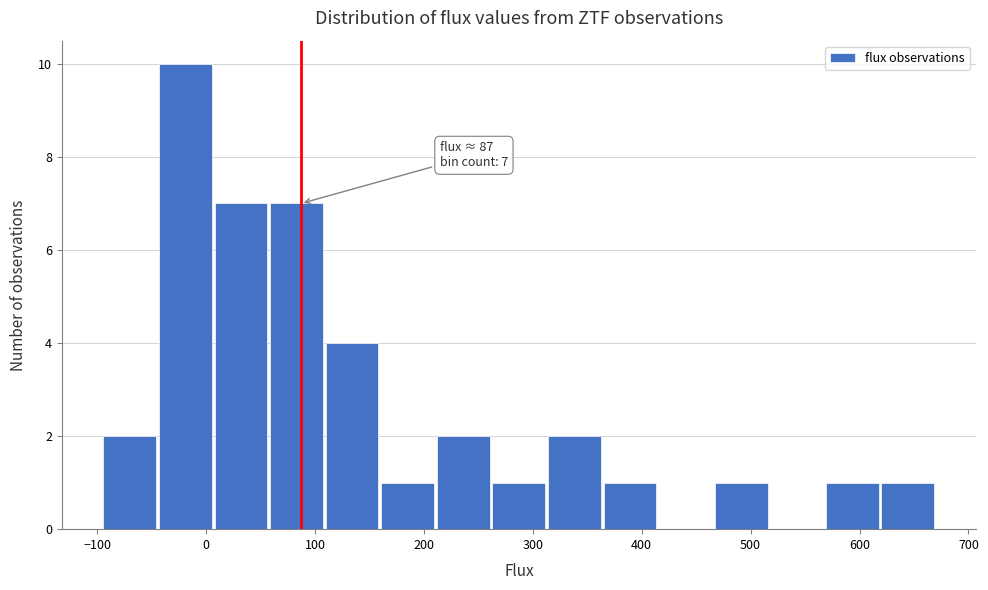

Over which range of the x-axis is the bar tallest?

-40 to 10